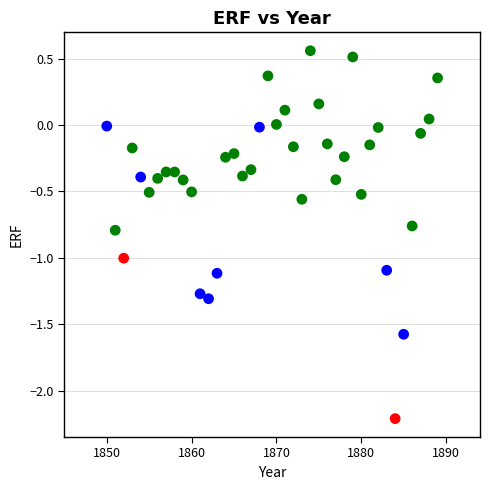

What is the range of X values (max minus min)?

39.0